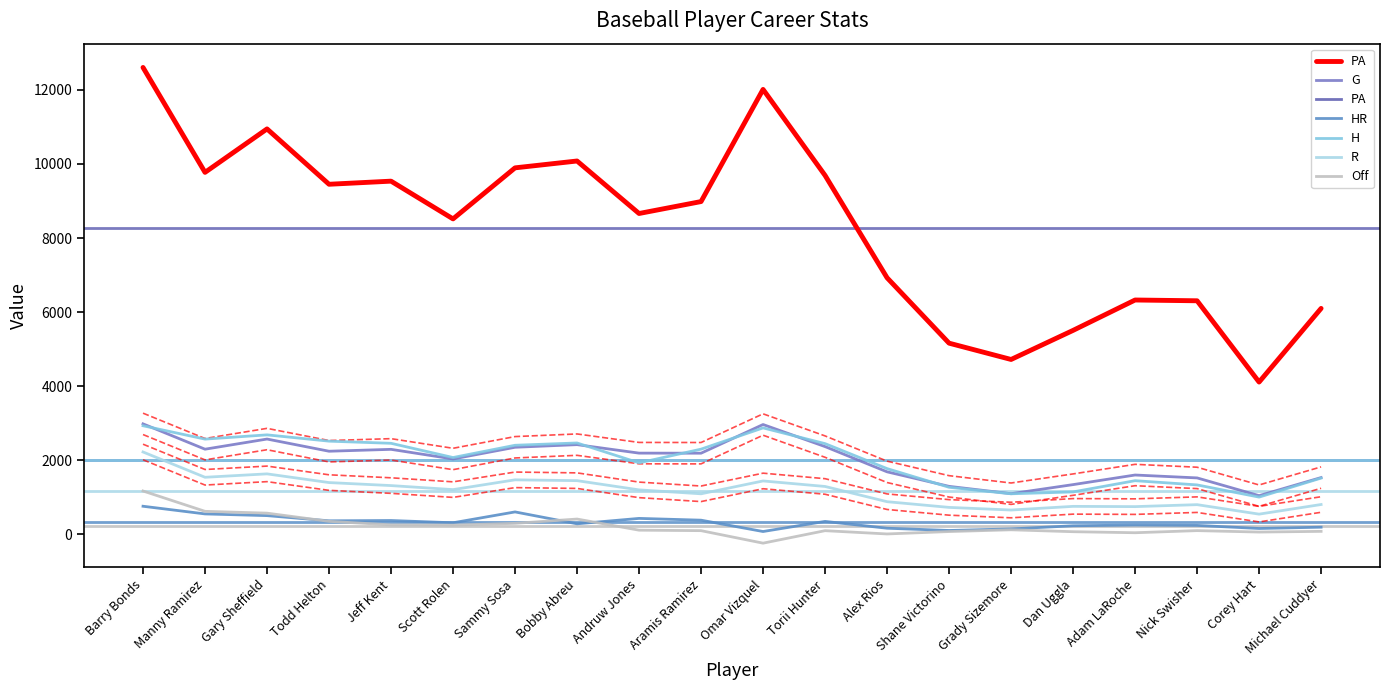

True or false: H and R cross at least once.

False